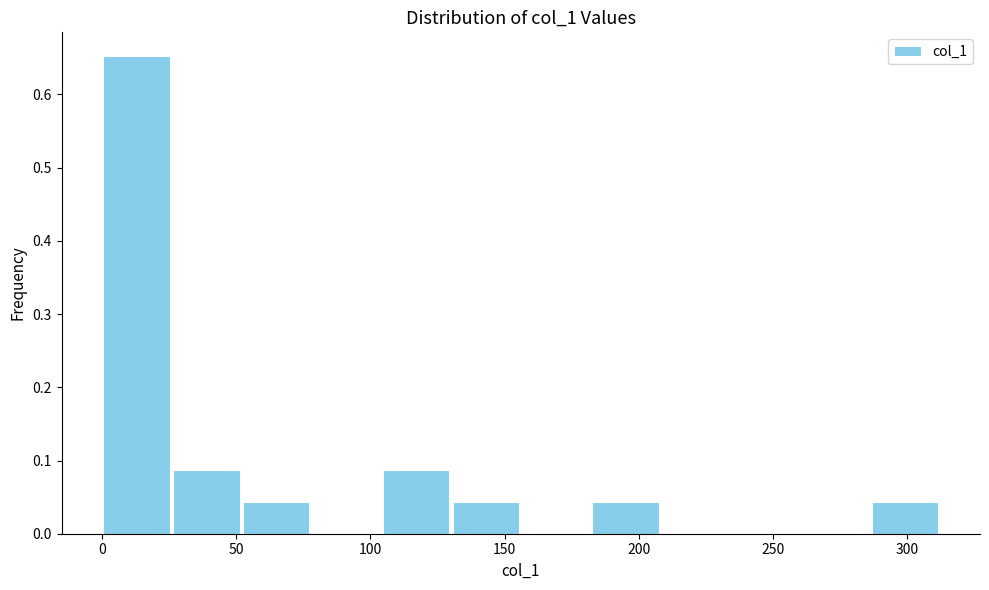

Reading left to right, list every bar in this chart as the range it spans on the x-axis followed by its height. Neither the bar edges nor the heights are printed on the chart, so give them approximately, as read against the axes.

0 to 25: 0.65
25 to 50: 0.09
50 to 80: 0.04
80 to 105: 0
105 to 130: 0.09
130 to 155: 0.04
155 to 180: 0
180 to 210: 0.04
210 to 235: 0
235 to 260: 0
260 to 285: 0
285 to 310: 0.04